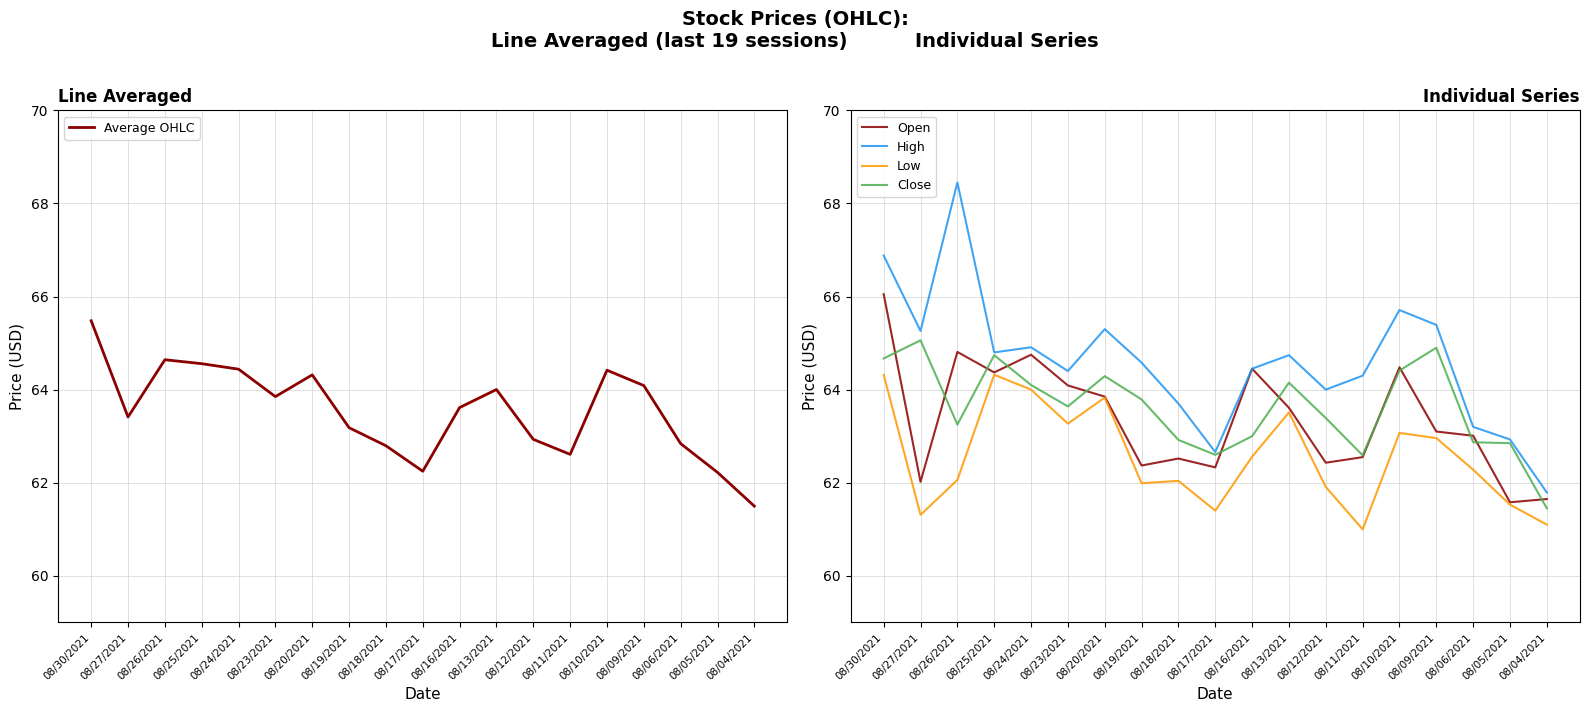

How many values in the Close series are below 63?

6